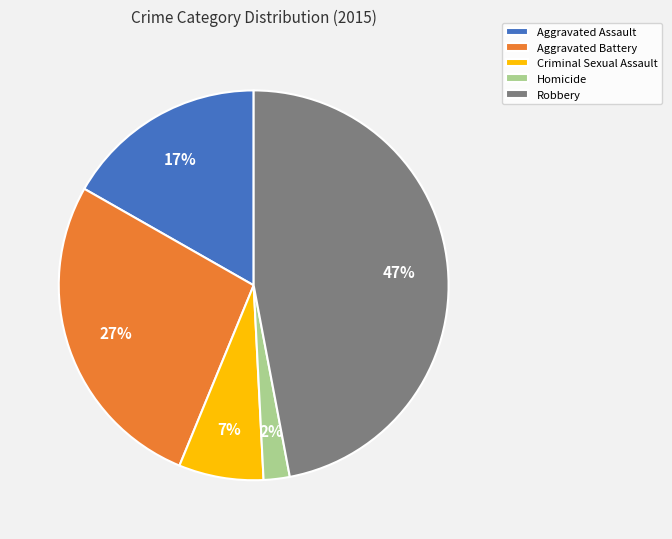

Combined, do Aggravated Assault and Aggravated Battery account for over 50%?

No